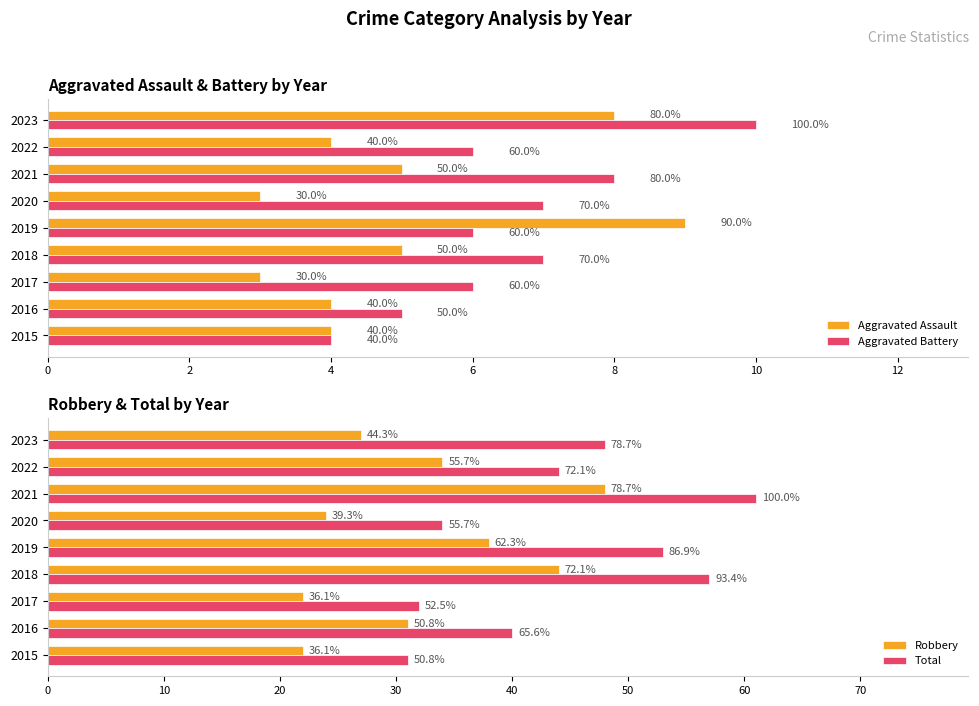

How many Aggravated Battery values are between 6 and 7?

5